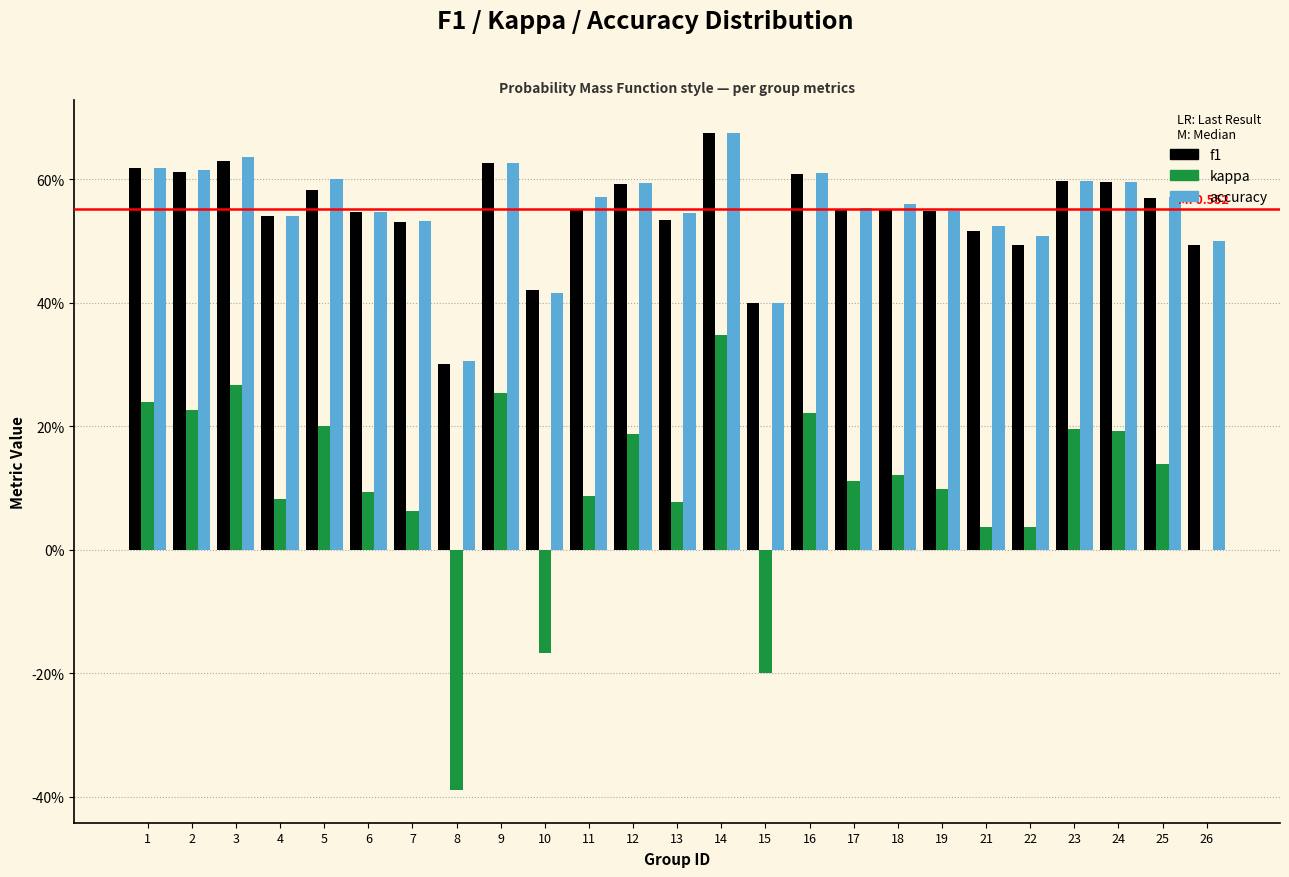

What are all the series names shown in the legend?

f1, kappa, accuracy